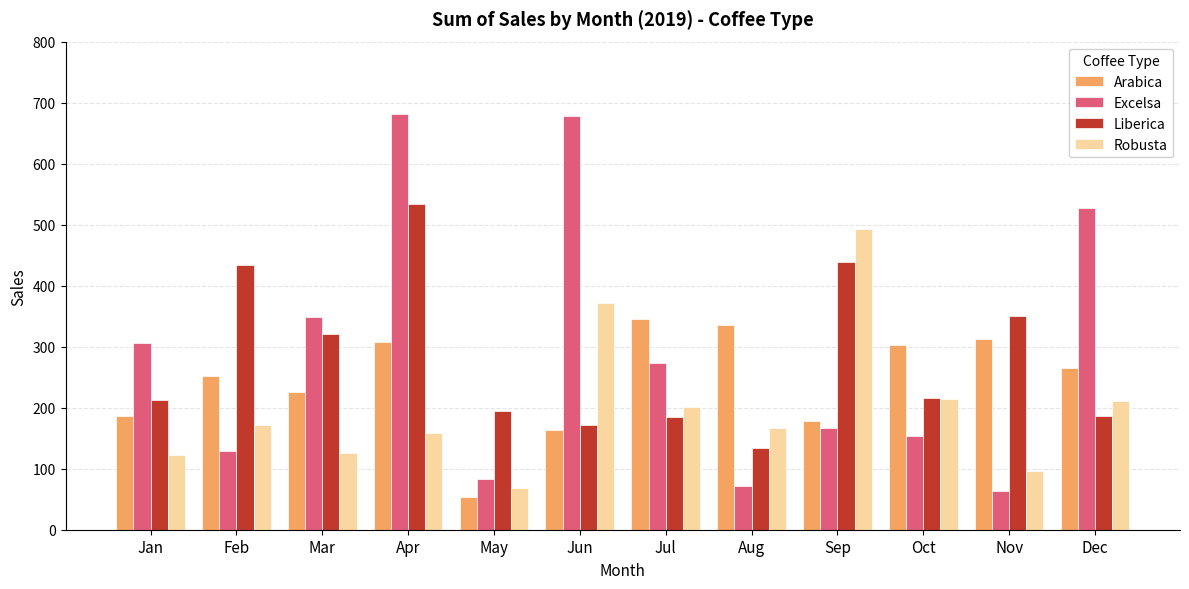

Which series has the largest total across all categories?

Excelsa